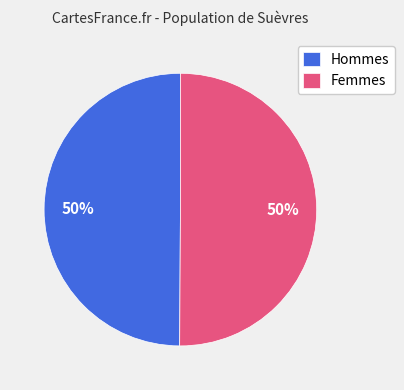

True or false: Hommes accounts for 41% of the total.

False